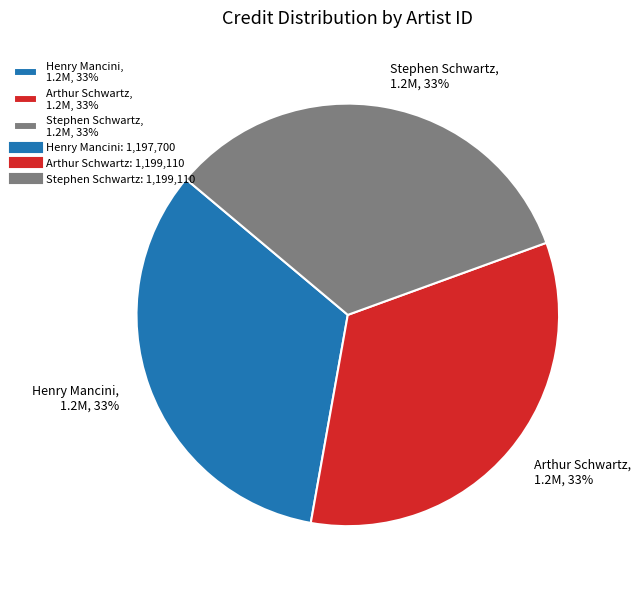

Count the number of slices in the pie.

3